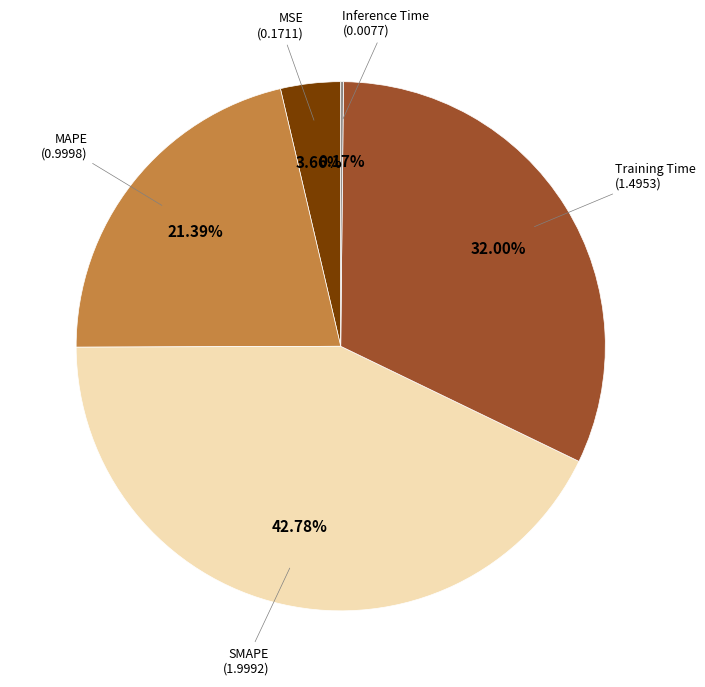

Is there a majority slice in this chart?

No